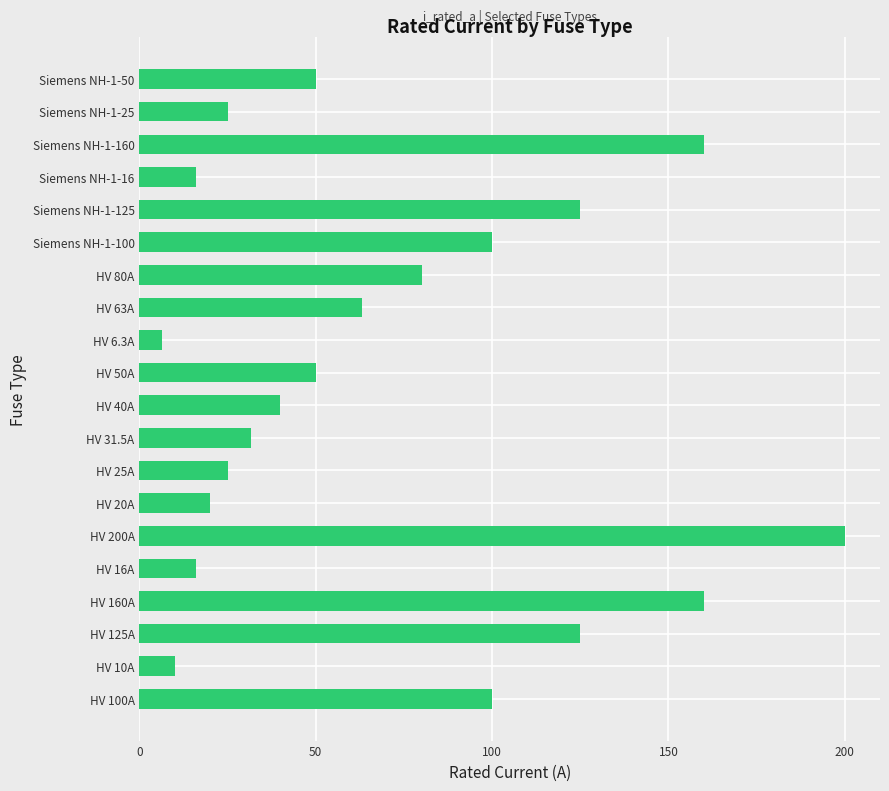

True or false: the data shows 63.0 at HV 63A.

True